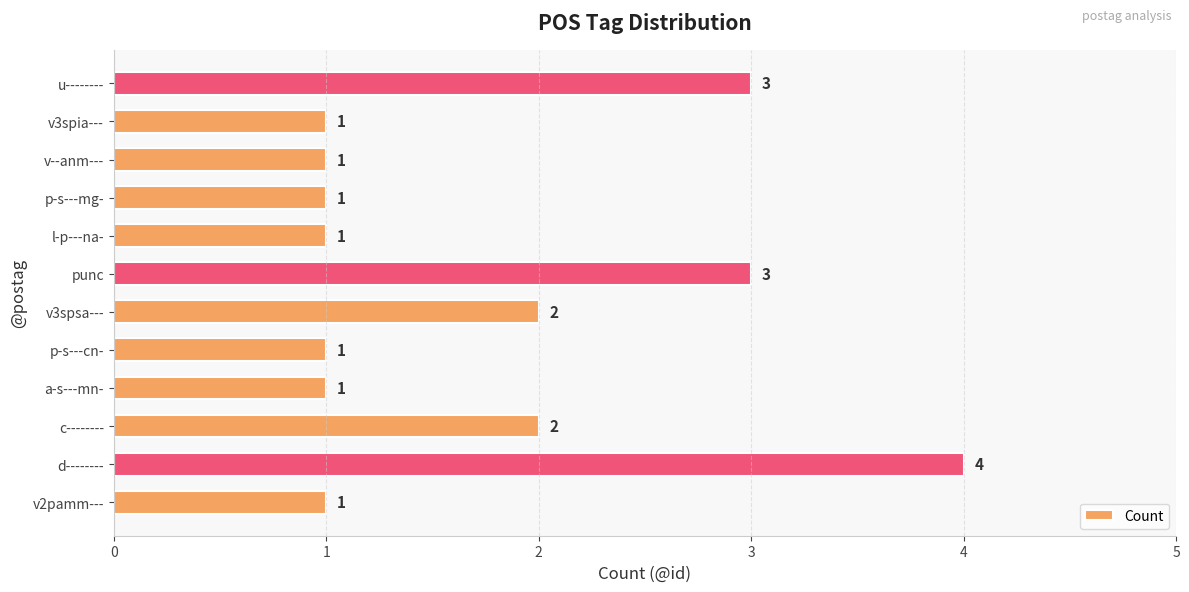

What is the average value?

2